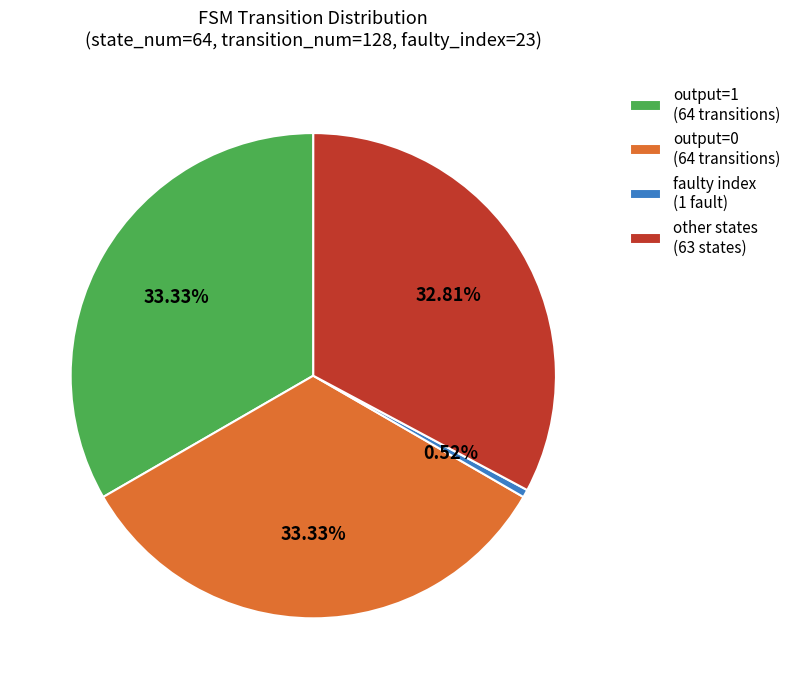

Is output=1 (64 transitions) the majority of the pie?

No